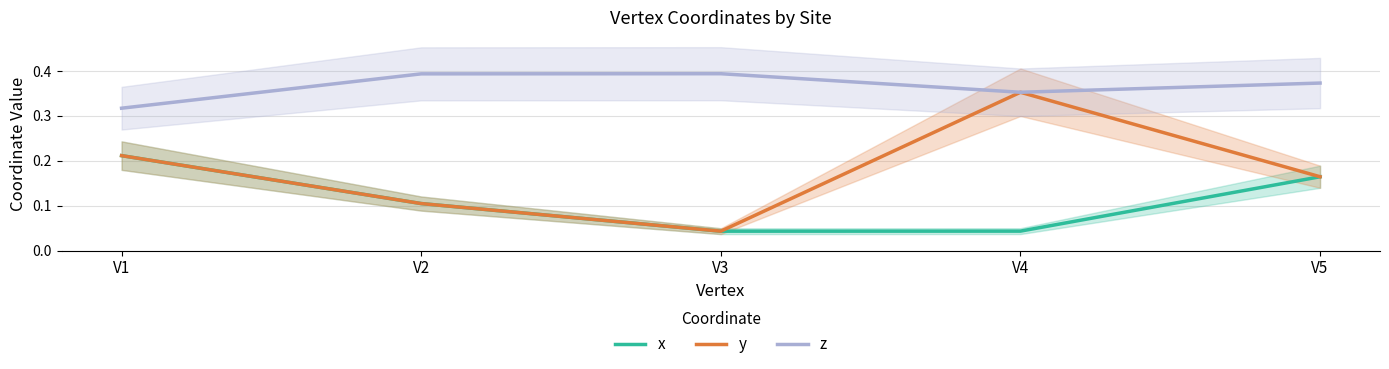

Is the value of z at V5 greater than the value of y at V2?

Yes